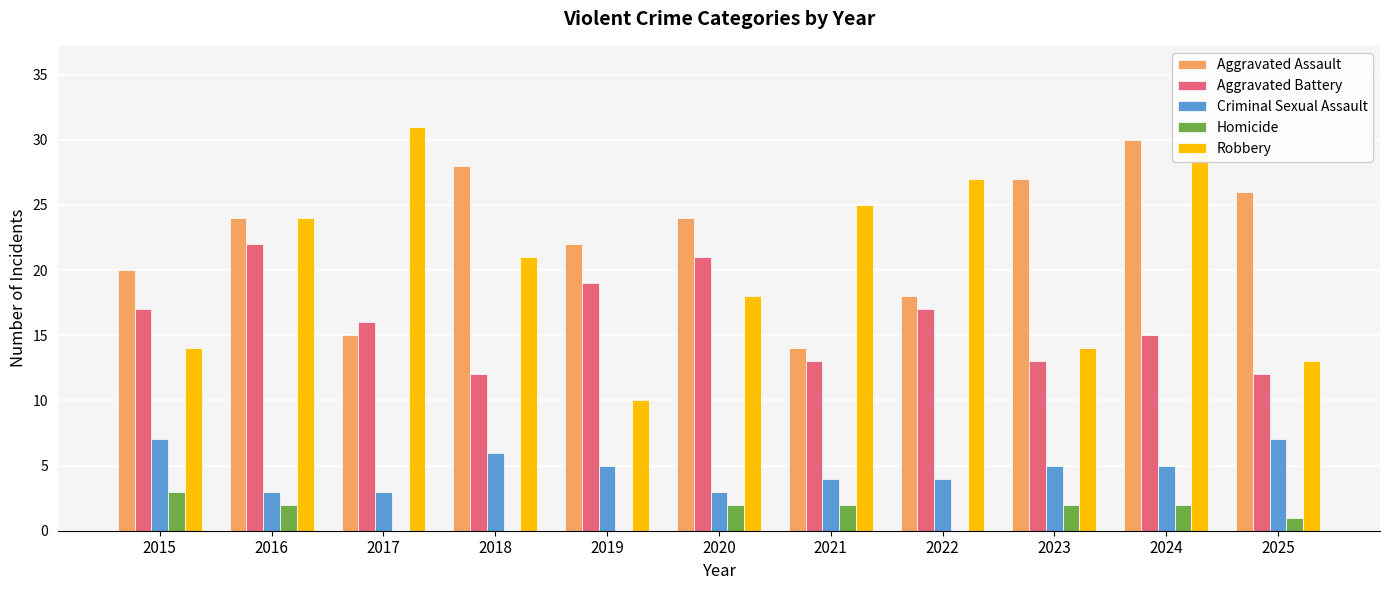

At which label does Aggravated Battery reach its peak?

2016